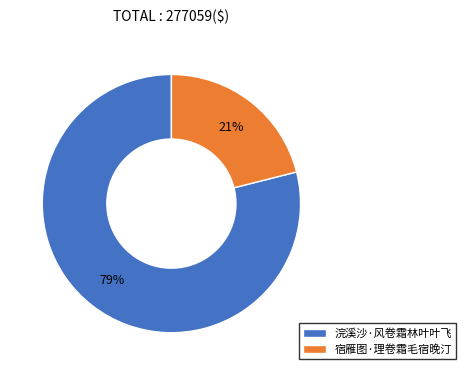

Is the sum of 宿雁图·理卷霜毛宿晚汀 and 浣溪沙·风卷霜林叶叶飞 greater than half?

Yes